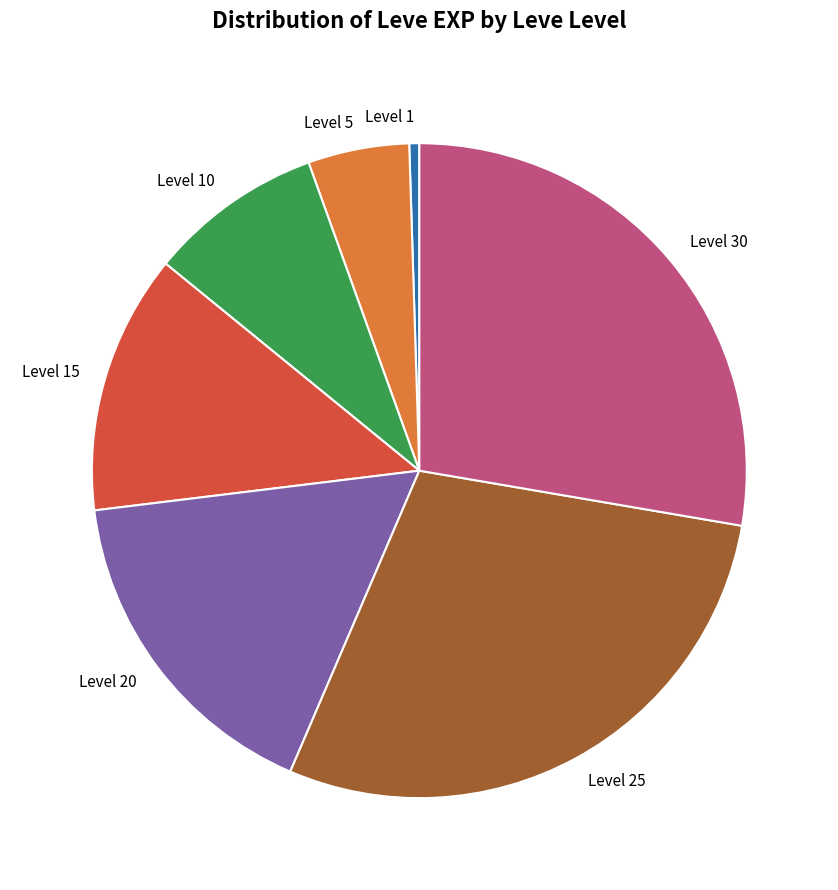

Which category has the biggest portion of the pie?

Level 25